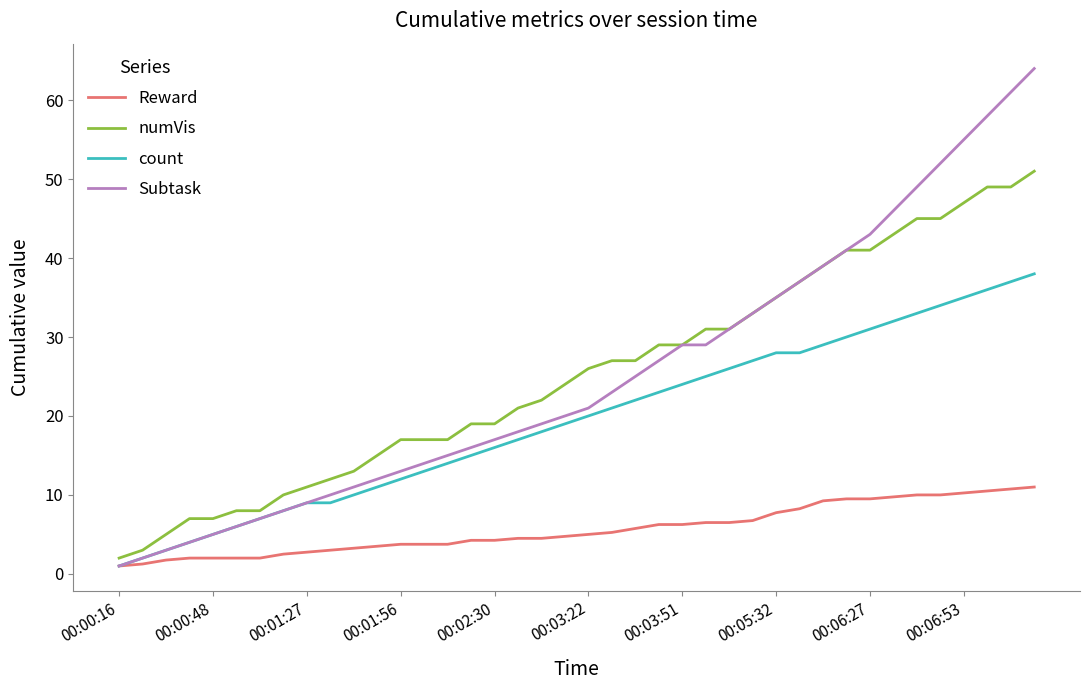

What is the greatest value displayed?

64.0